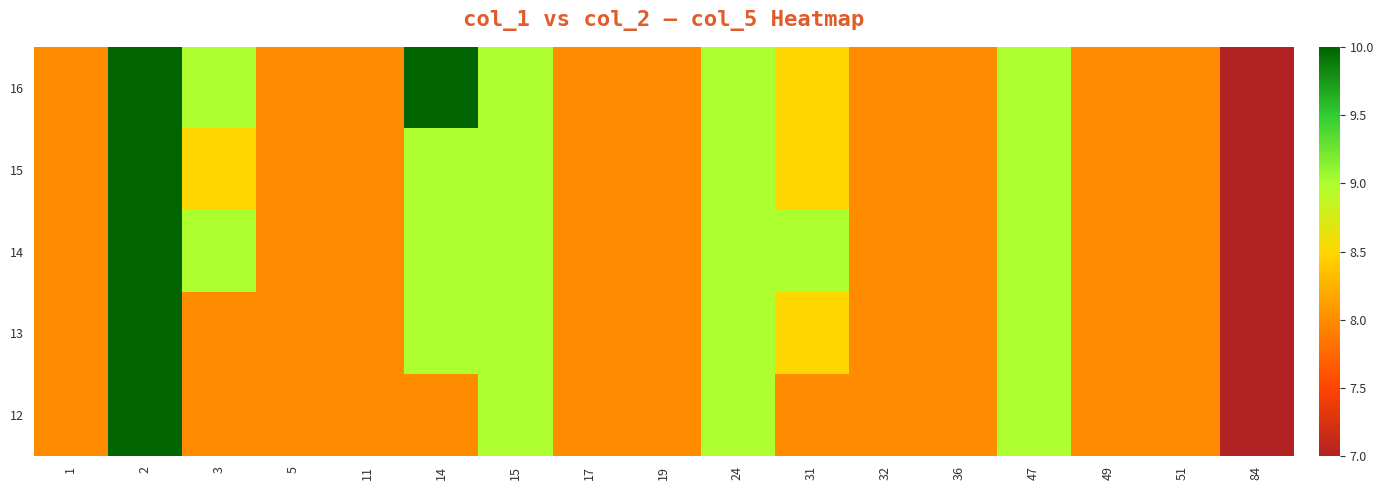

Reading left to right, what are all the values shown in this chart?

12: 1=8.0	2=10.0	3=8.0	5=8.0	11=8.0	14=8.0	15=9.0	17=8.0	19=8.0	24=9.0	31=8.0	32=8.0	36=8.0	47=9.0	49=8.0	51=8.0	84=7.0
13: 1=8.0	2=10.0	3=8.0	5=8.0	11=8.0	14=9.0	15=9.0	17=8.0	19=8.0	24=9.0	31=8.5	32=8.0	36=8.0	47=9.0	49=8.0	51=8.0	84=7.0
14: 1=8.0	2=10.0	3=9.0	5=8.0	11=8.0	14=9.0	15=9.0	17=8.0	19=8.0	24=9.0	31=9.0	32=8.0	36=8.0	47=9.0	49=8.0	51=8.0	84=7.0
15: 1=8.0	2=10.0	3=8.5	5=8.0	11=8.0	14=9.0	15=9.0	17=8.0	19=8.0	24=9.0	31=8.5	32=8.0	36=8.0	47=9.0	49=8.0	51=8.0	84=7.0
16: 1=8.0	2=10.0	3=9.0	5=8.0	11=8.0	14=10.0	15=9.0	17=8.0	19=8.0	24=9.0	31=8.5	32=8.0	36=8.0	47=9.0	49=8.0	51=8.0	84=7.0